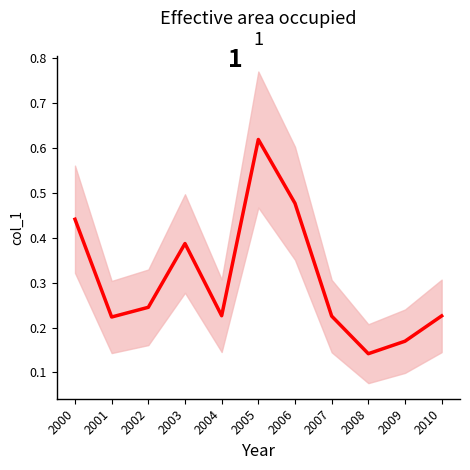

Is this an area chart (filled region under the line)?

No